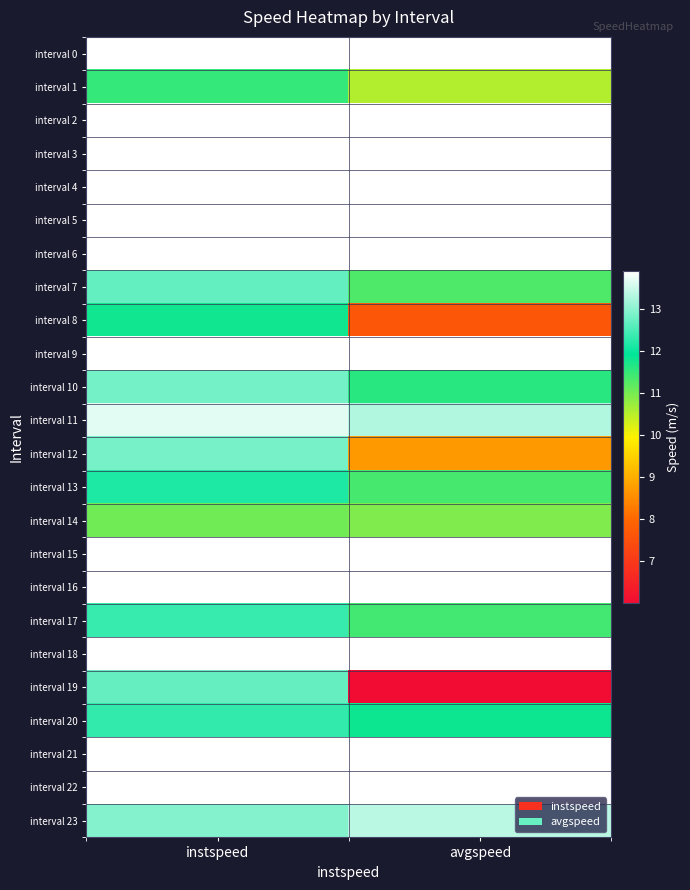

What is the smallest value displayed?

6.0